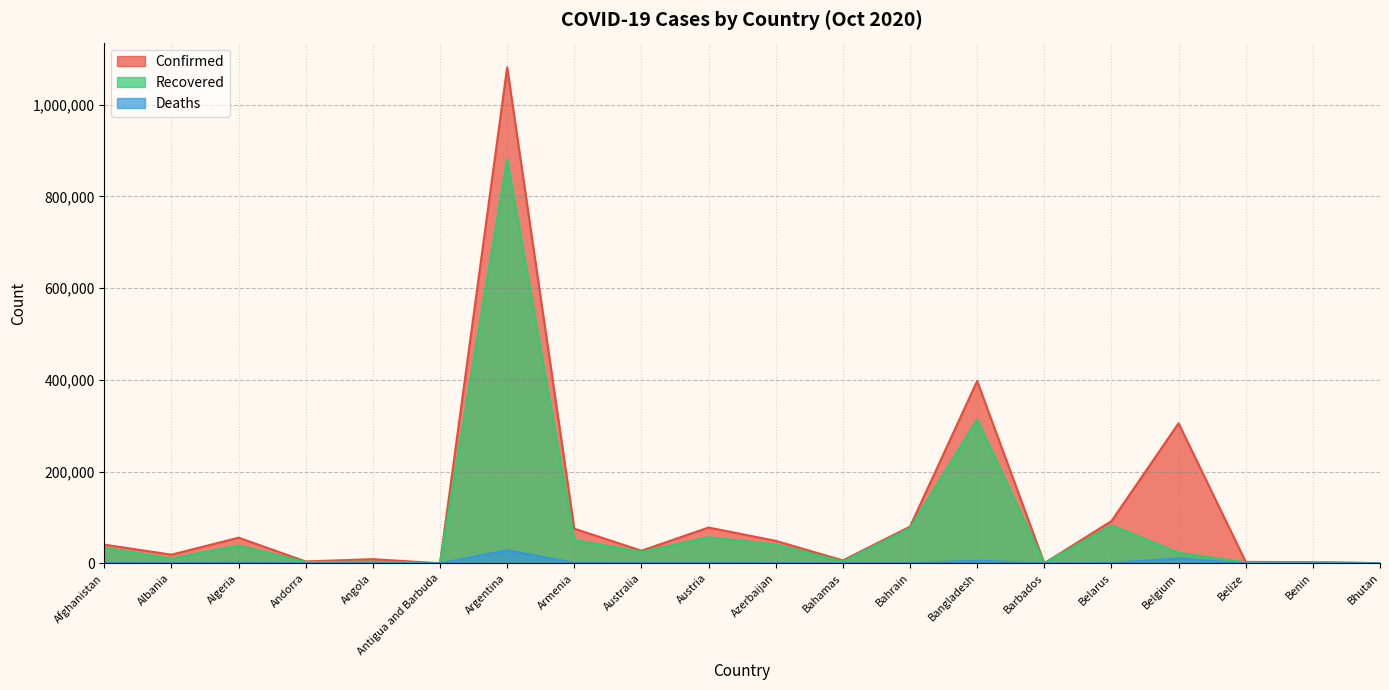

The Deaths series shows 3 at Antigua and Barbuda. True or false?

True